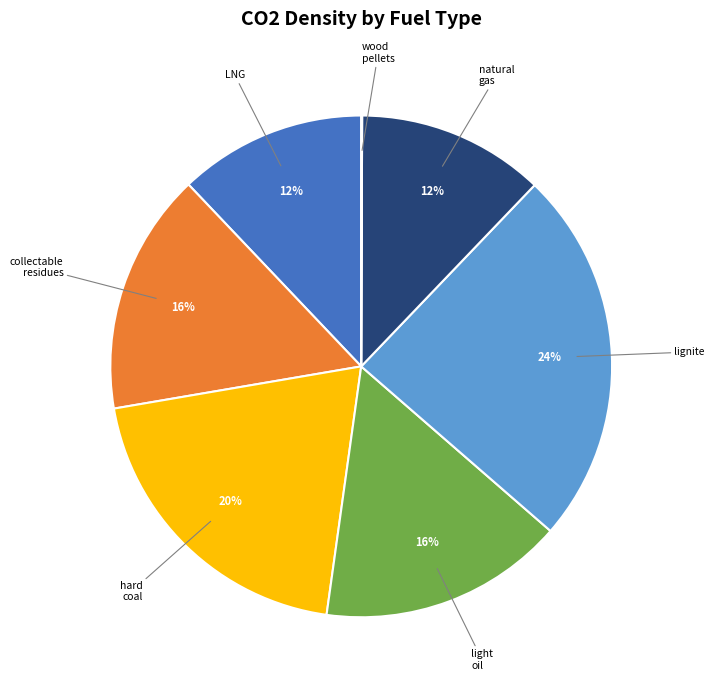

To the nearest percent, what is the average slice percentage?

14%